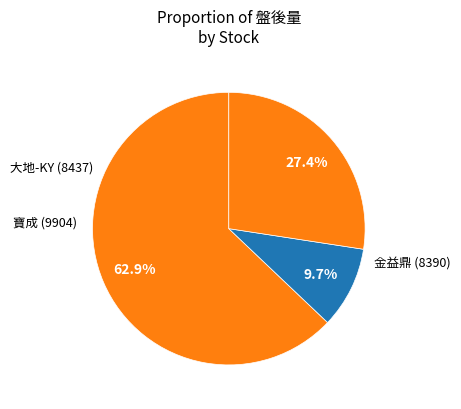

How many slices are in this pie chart?

3